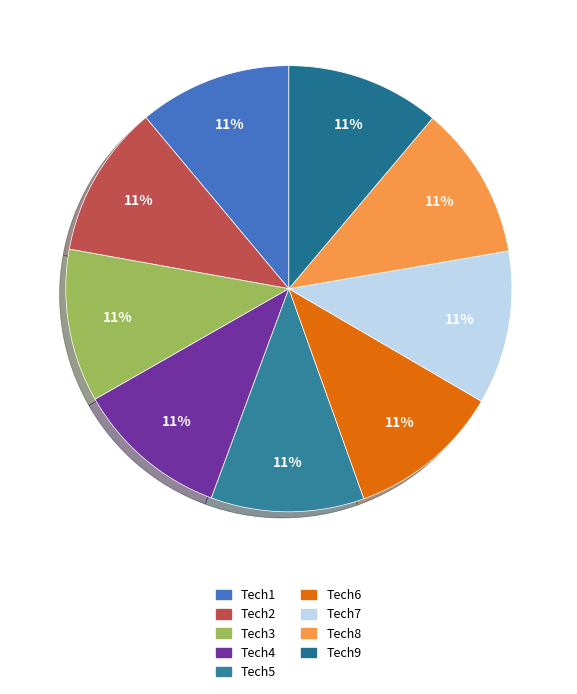

Do Tech8 and Tech4 together represent more than half of the pie?

No